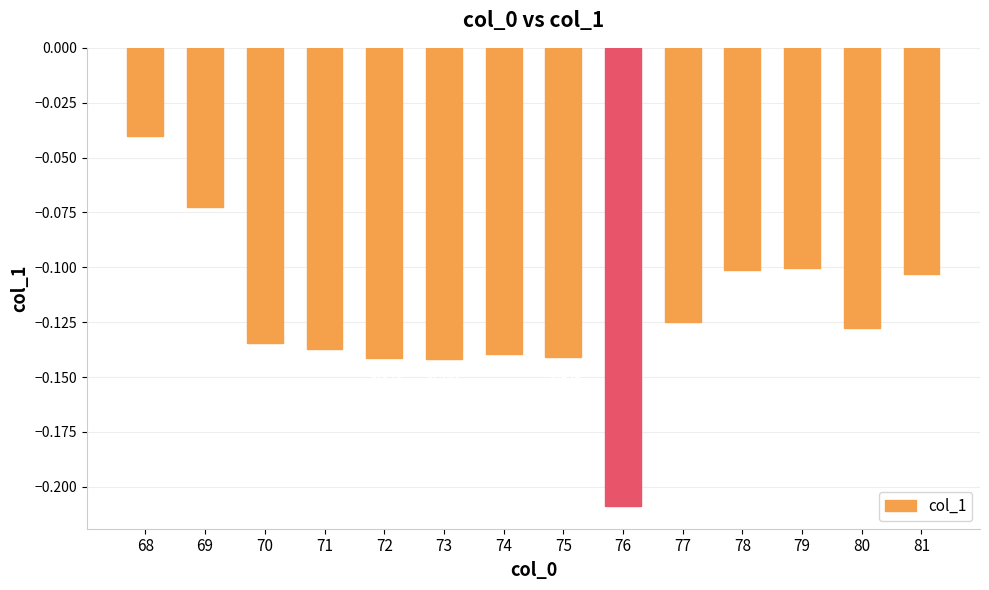

Count the number of data series in this chart.

1